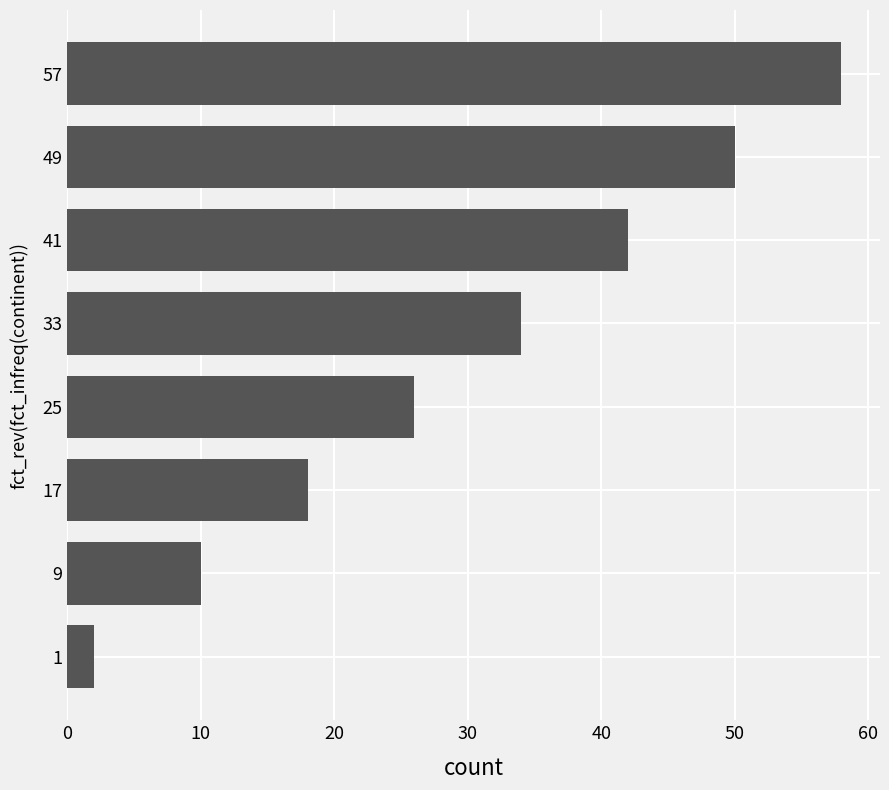

Approximately how many times larger is the value at 41 compared to 9?

4.2